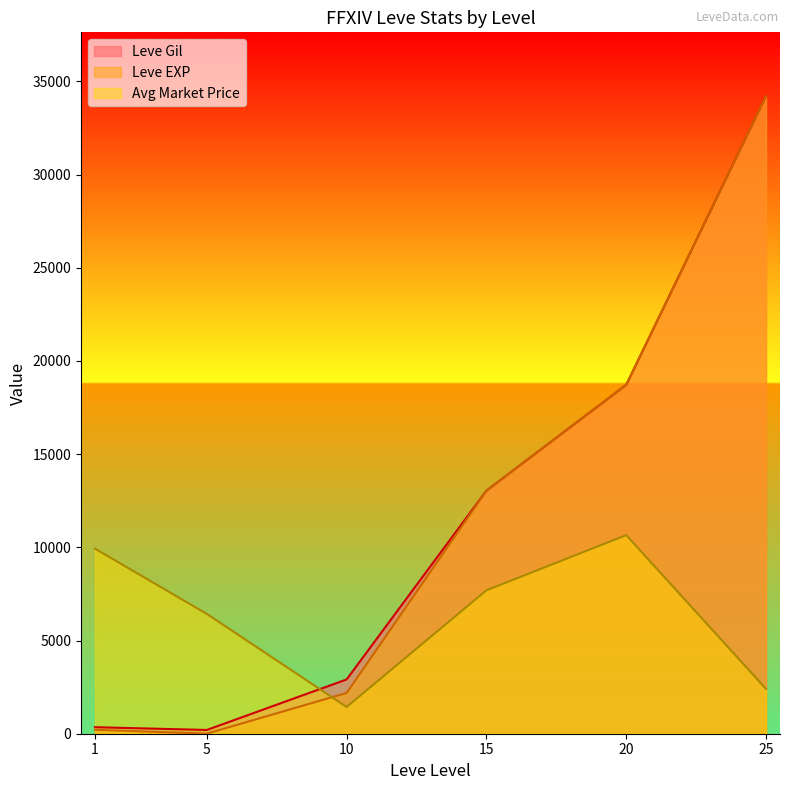

Which has a higher value, 1 or 20?

20